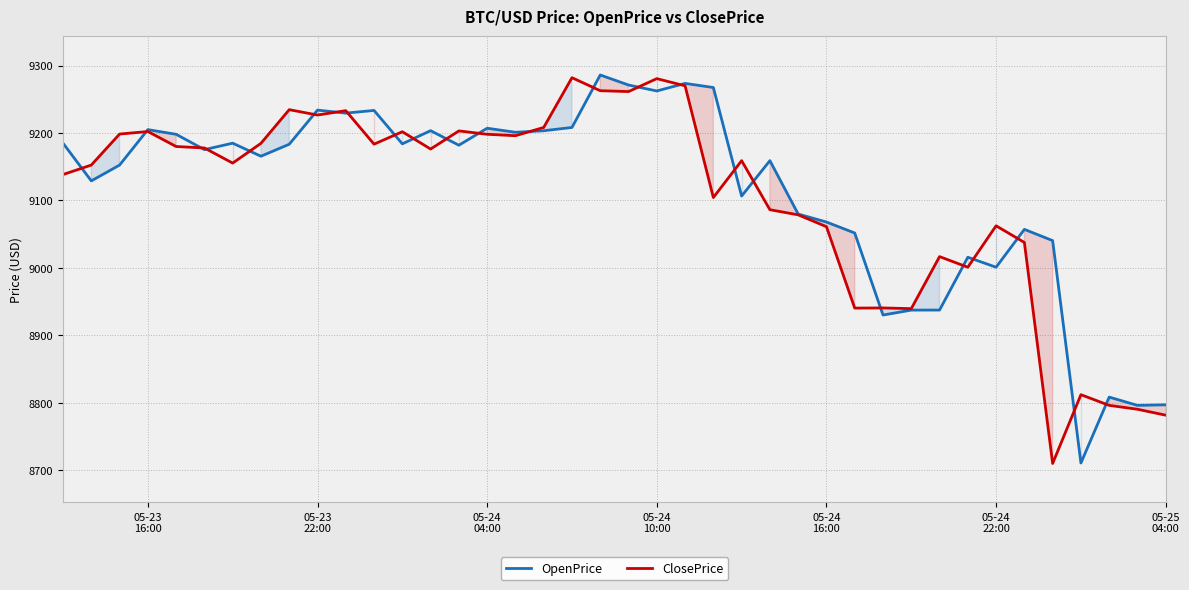

What is the smallest value displayed?

8710.0